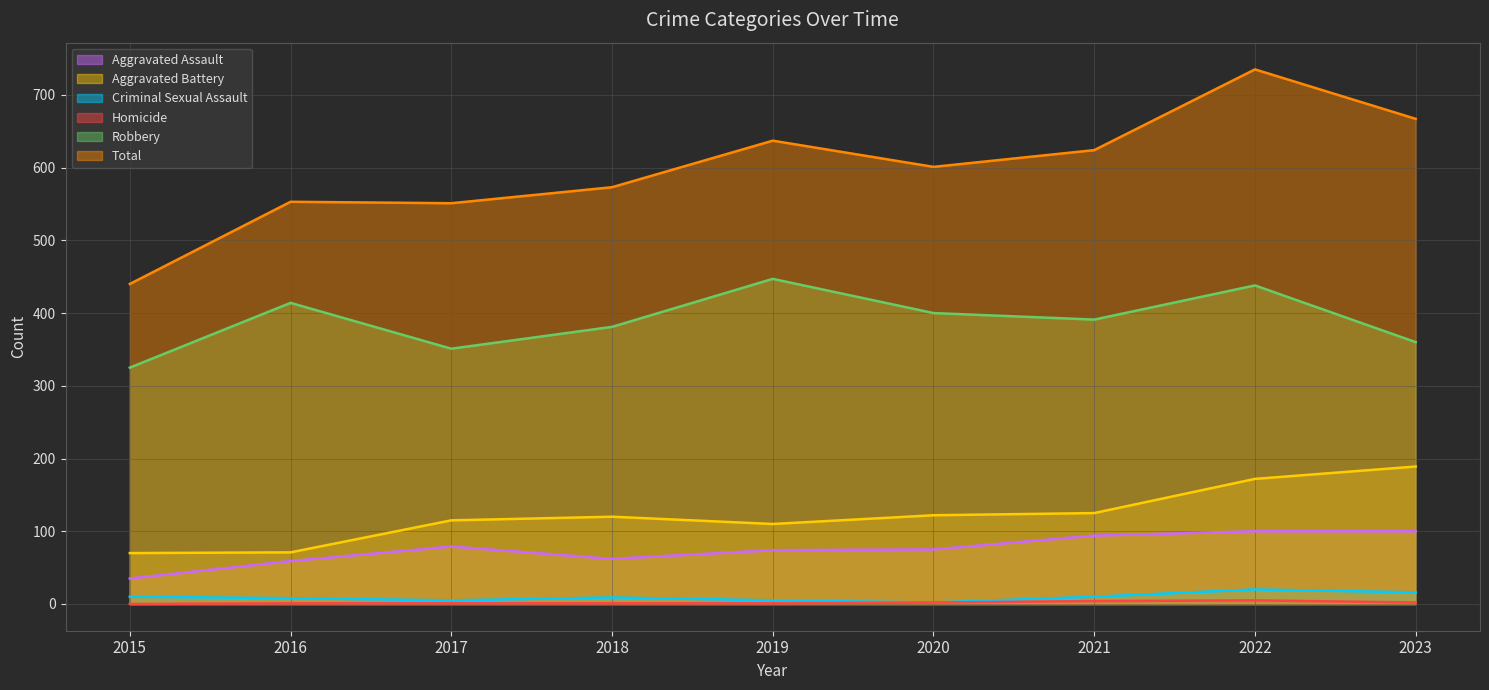

At which category is the sum across all series the highest?

2022